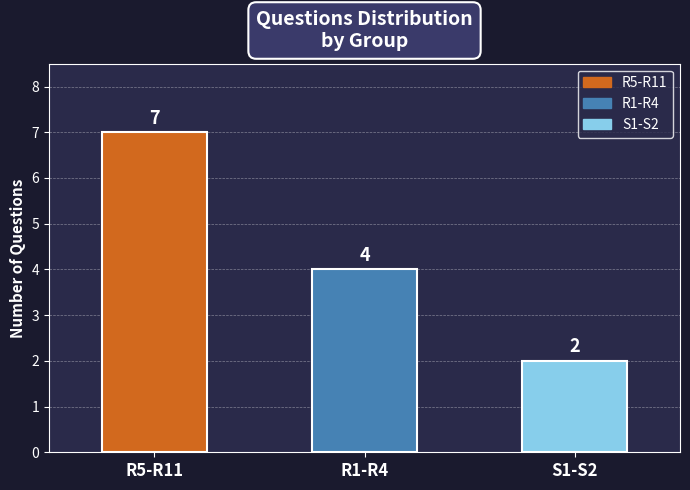

What is the change in value from R1-R4 to S1-S2?

-2